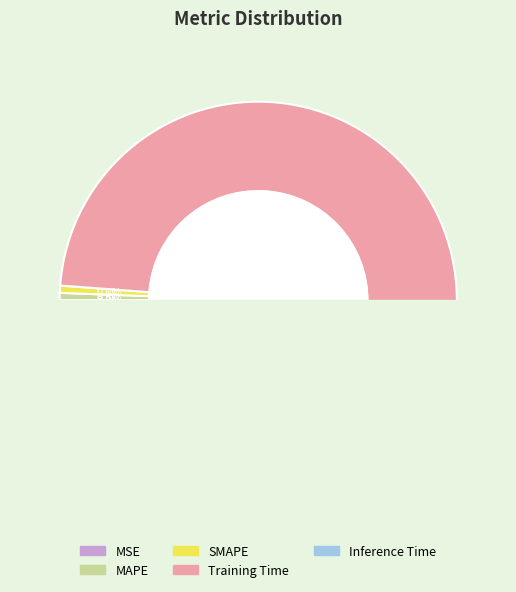

Rank the categories by value from lowest to highest.

MSE, Inference Time, SMAPE, MAPE, Training Time